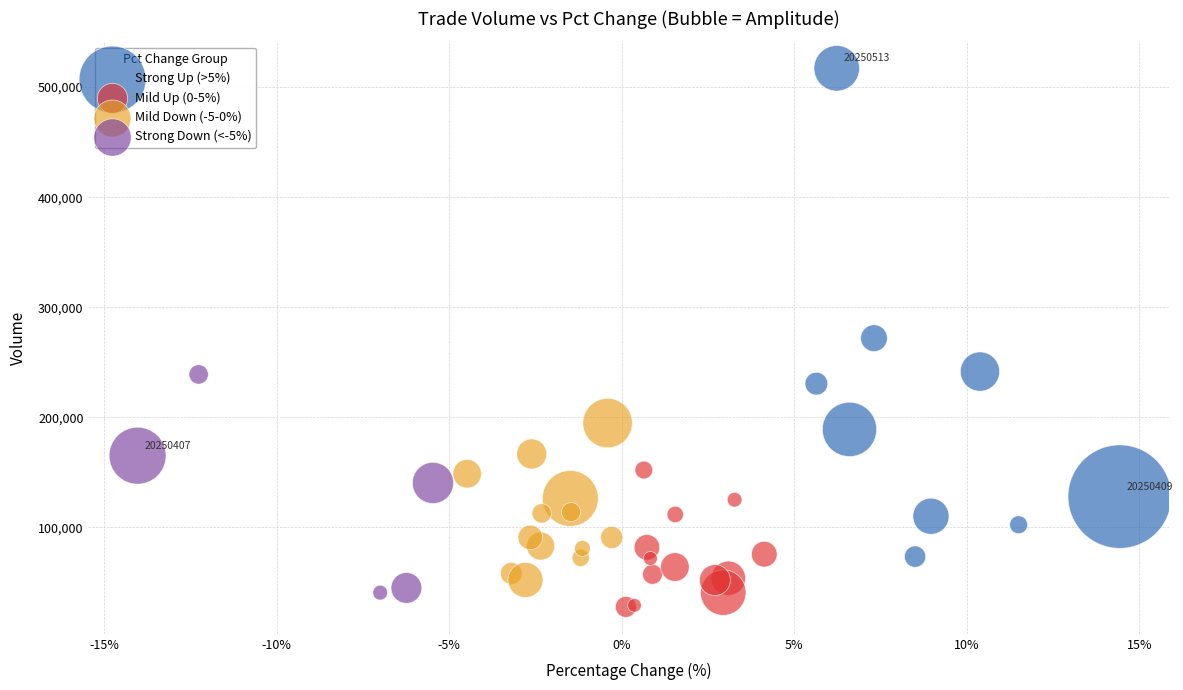

Which series has the widest spread of Y values?

Strong Up (>5%)